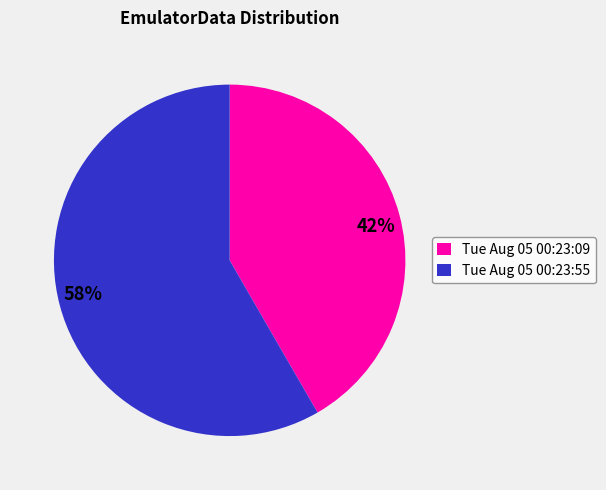

Which has a higher value, Tue Aug 05 00:23:55 or Tue Aug 05 00:23:09?

Tue Aug 05 00:23:55